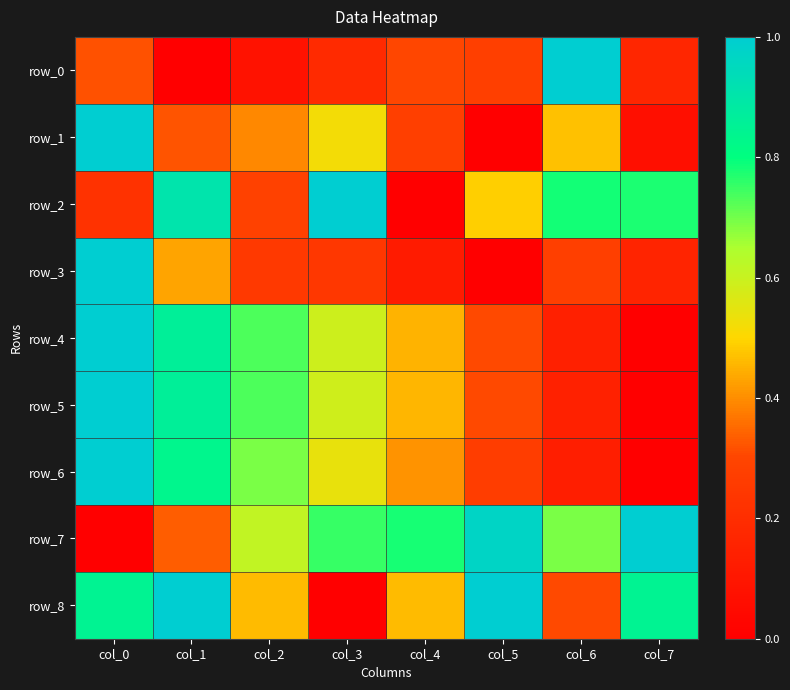

What is the maximum value shown in the chart?

1.0